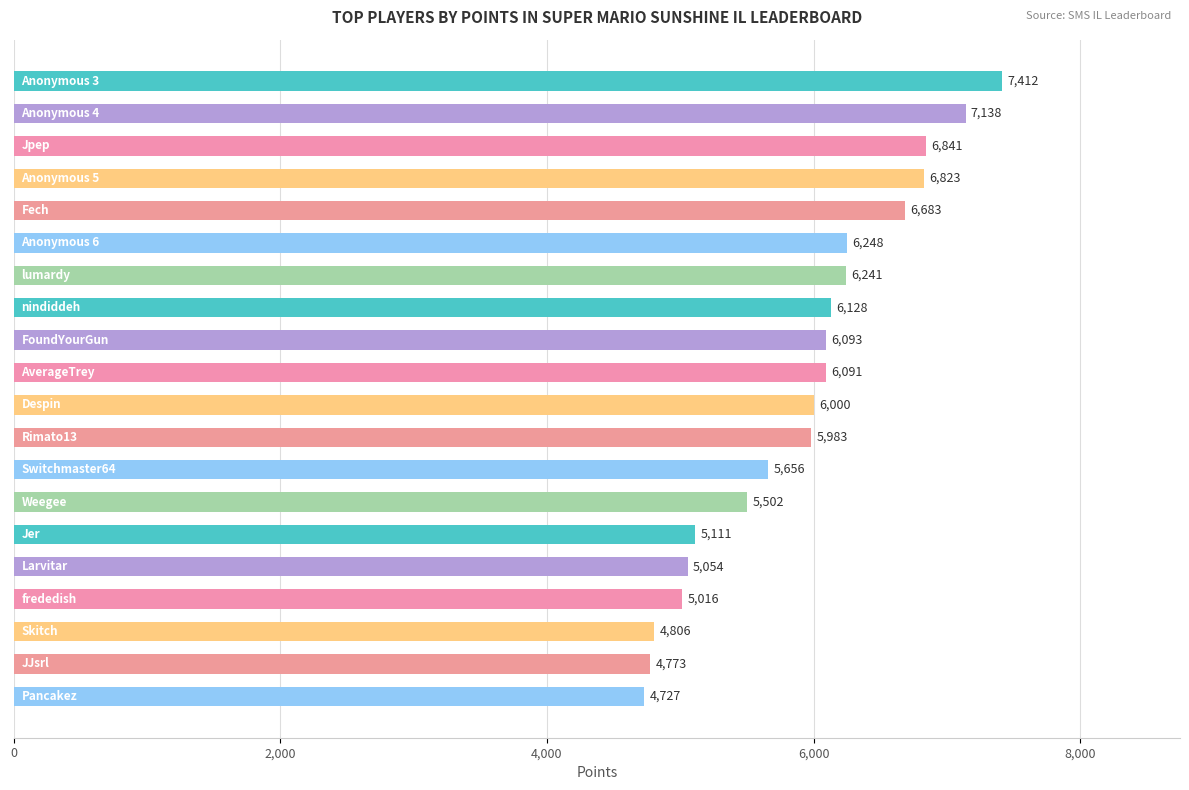

What is the smallest value displayed?

4727